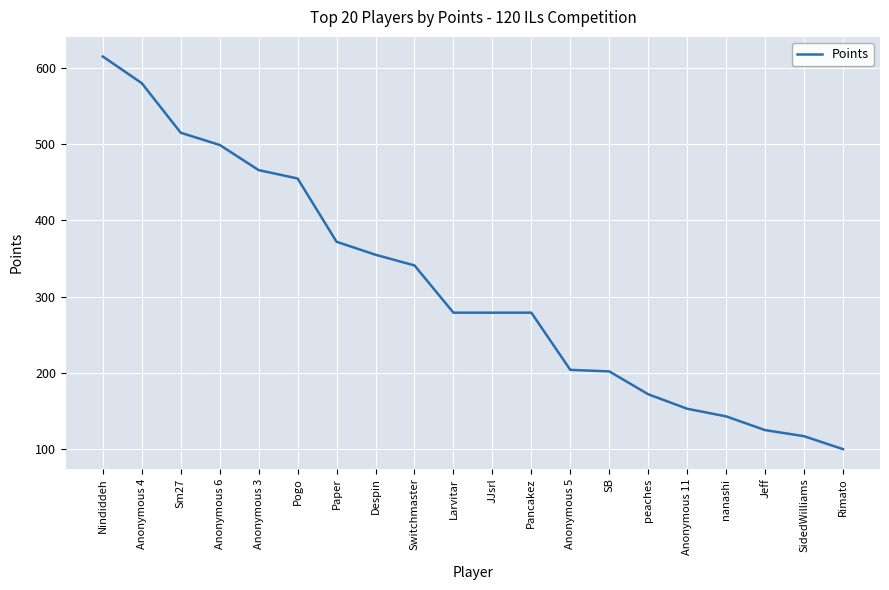

What is the difference between the values at SidedWilliams and Jeff?

8